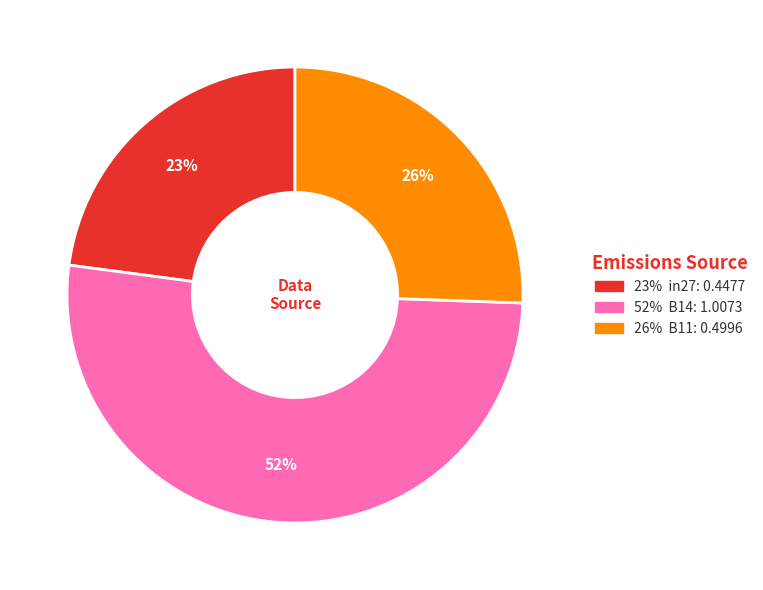

Is there any slice that represents more than half of the pie?

Yes